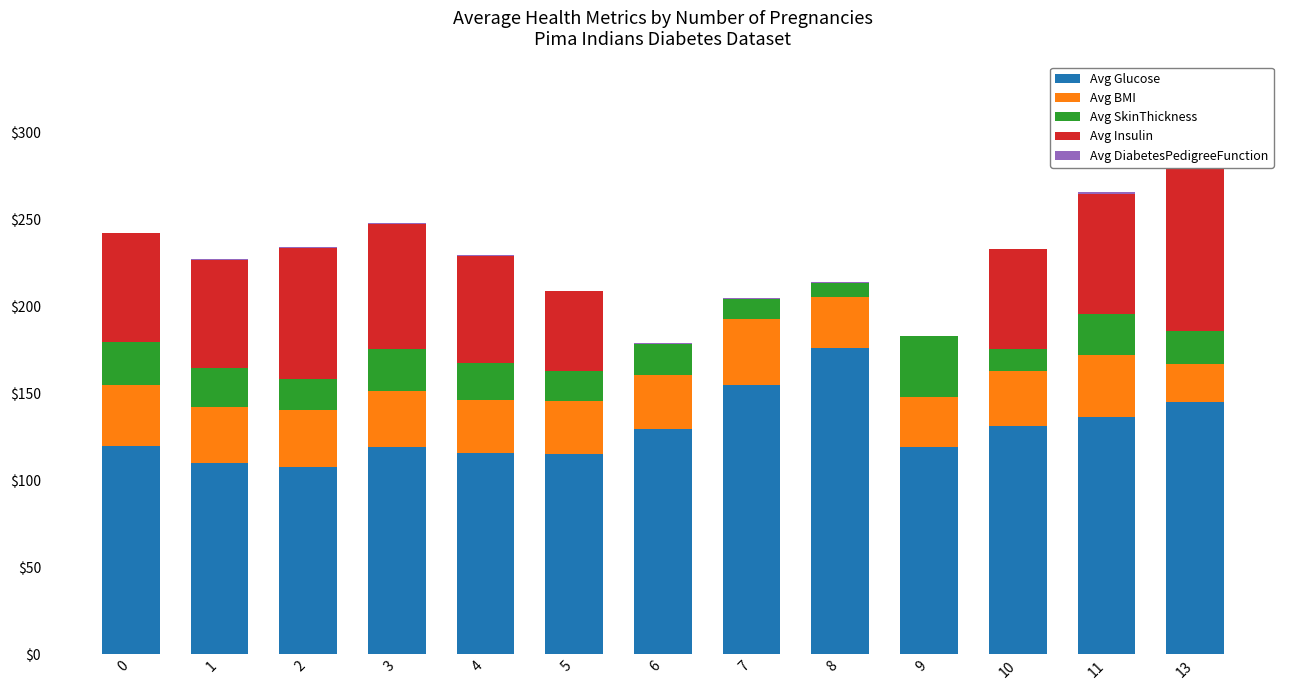

What is the difference between the maximum and minimum values in the Avg DiabetesPedigreeFunction series?

0.5